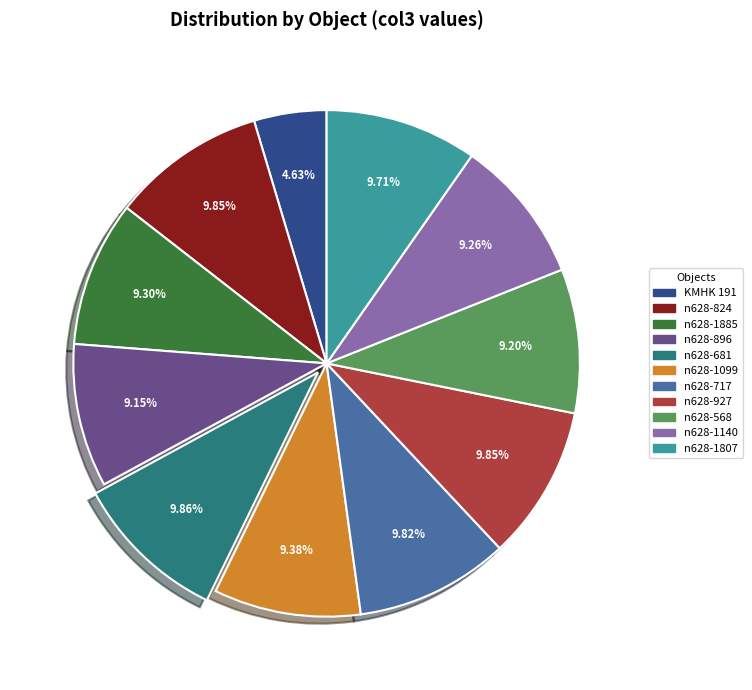

Does any single category account for the majority?

No